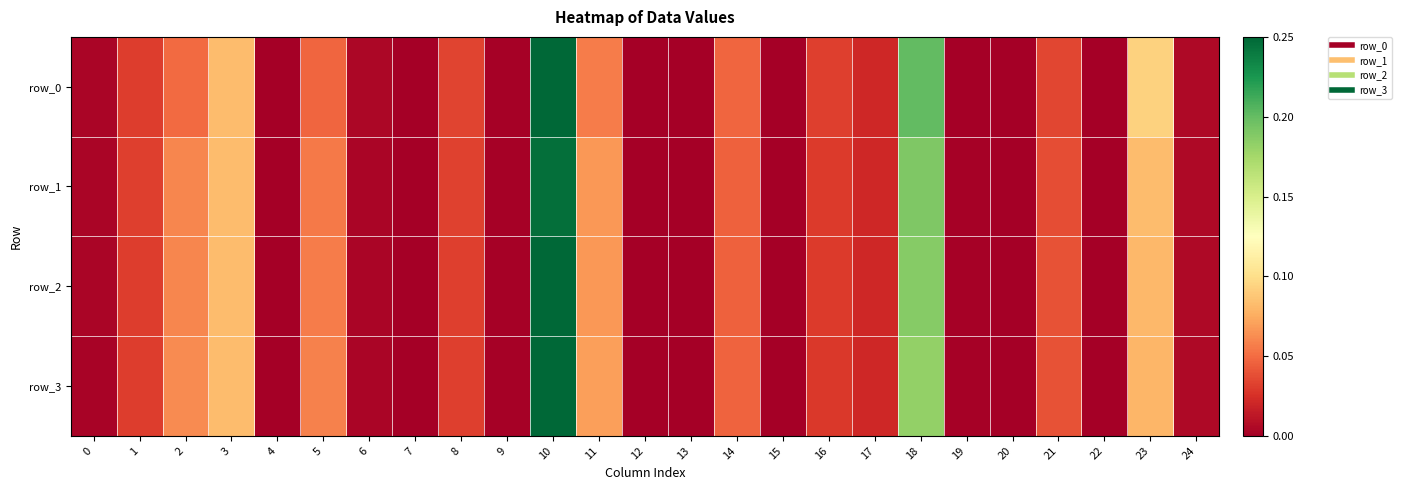

At how many categories does at least one series exceed 0?

24